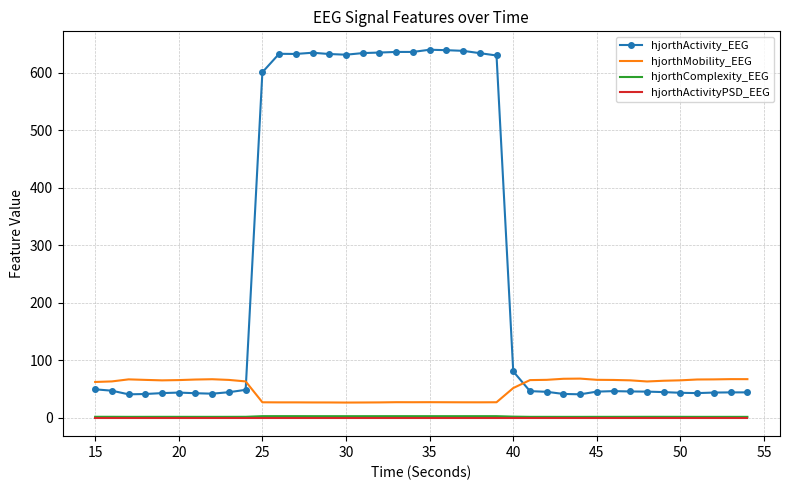

True or false: hjorthActivity_EEG and hjorthActivityPSD_EEG intersect in this chart.

False